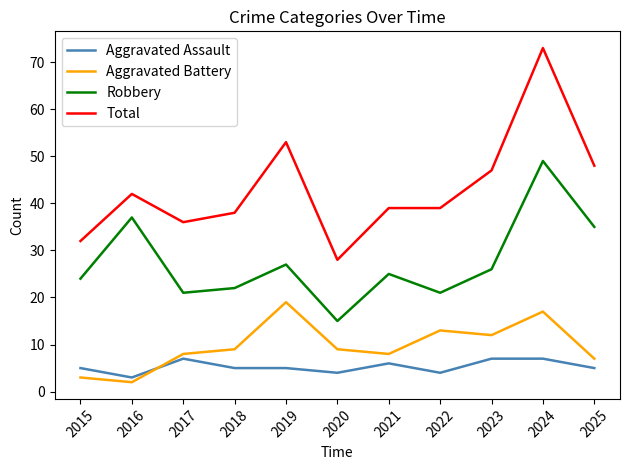

Reading left to right, list all the values displayed in this chart.

Aggravated Assault: 5	3	7	5	5	4	6	4	7	7	5
Aggravated Battery: 3	2	8	9	19	9	8	13	12	17	7
Robbery: 24	37	21	22	27	15	25	21	26	49	35
Total: 32	42	36	38	53	28	39	39	47	73	48